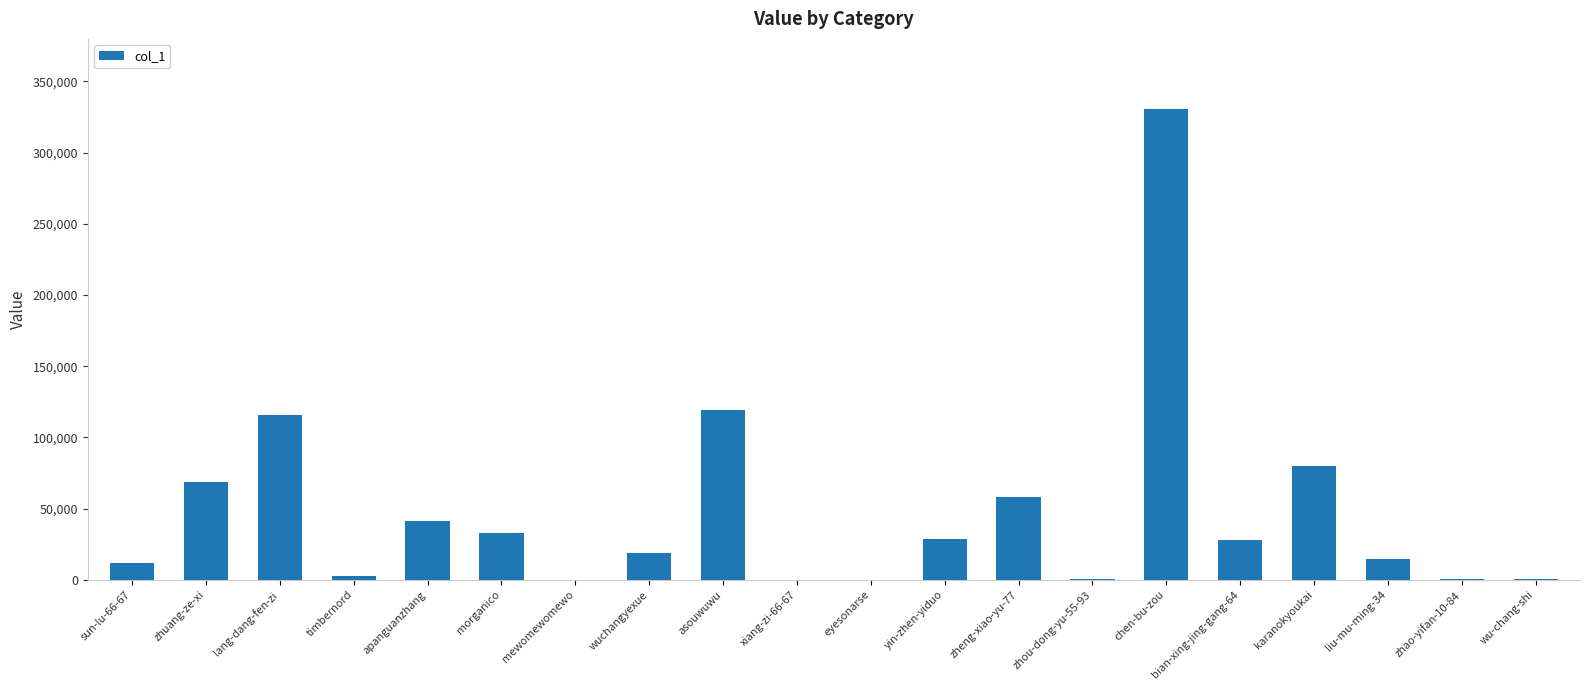

What is the average value?

47640